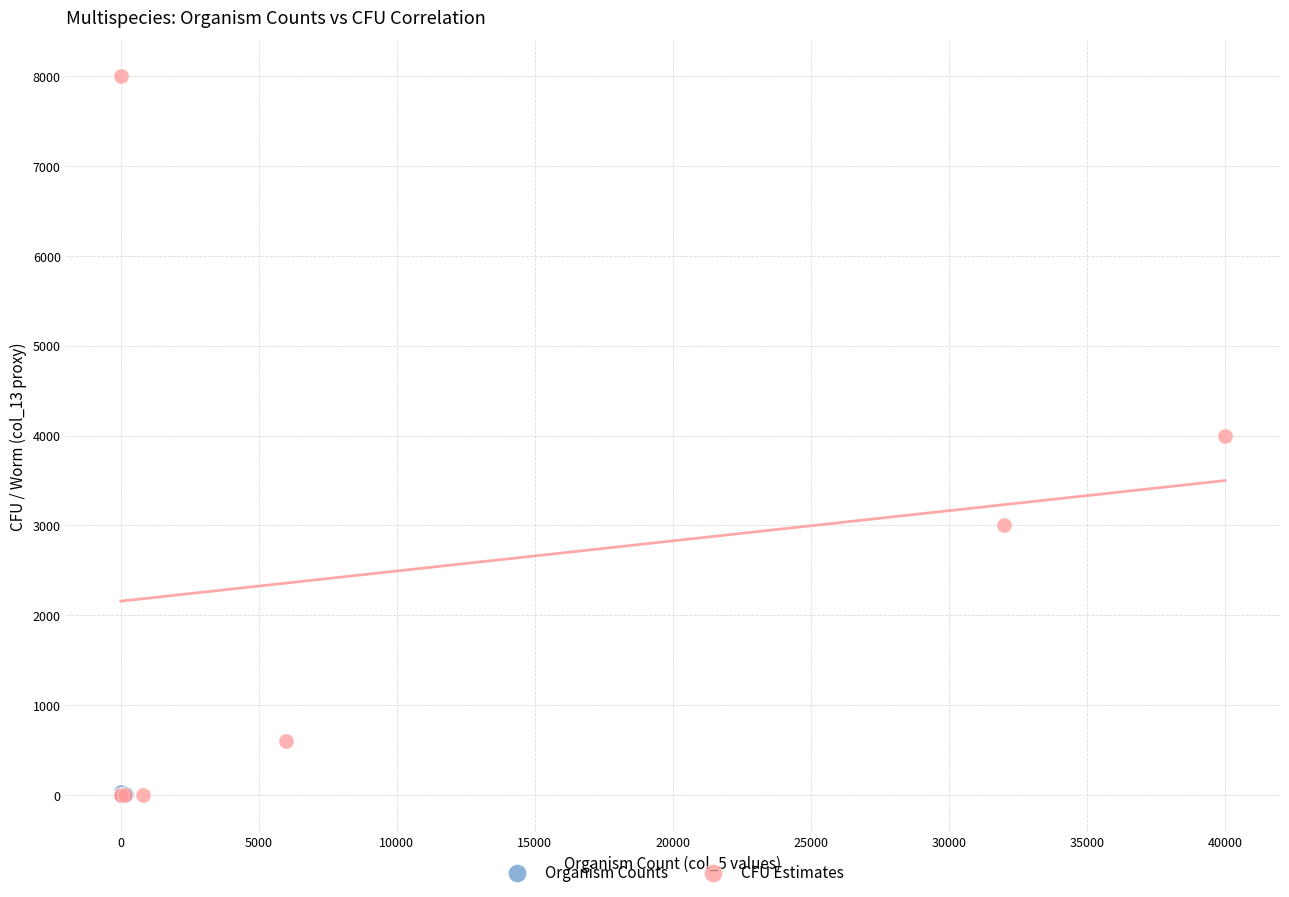

Which series contains the highest Y value?

CFU Estimates